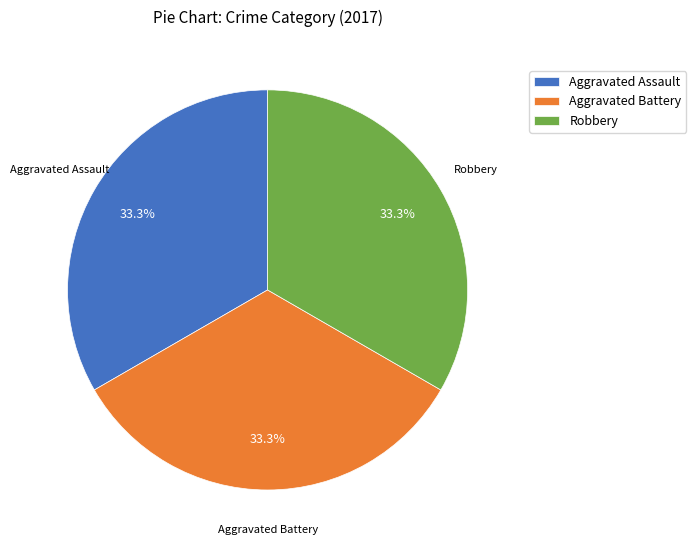

Does any single category account for the majority?

No